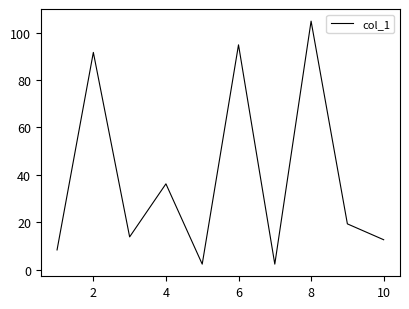

What is the greatest value displayed?

104.9